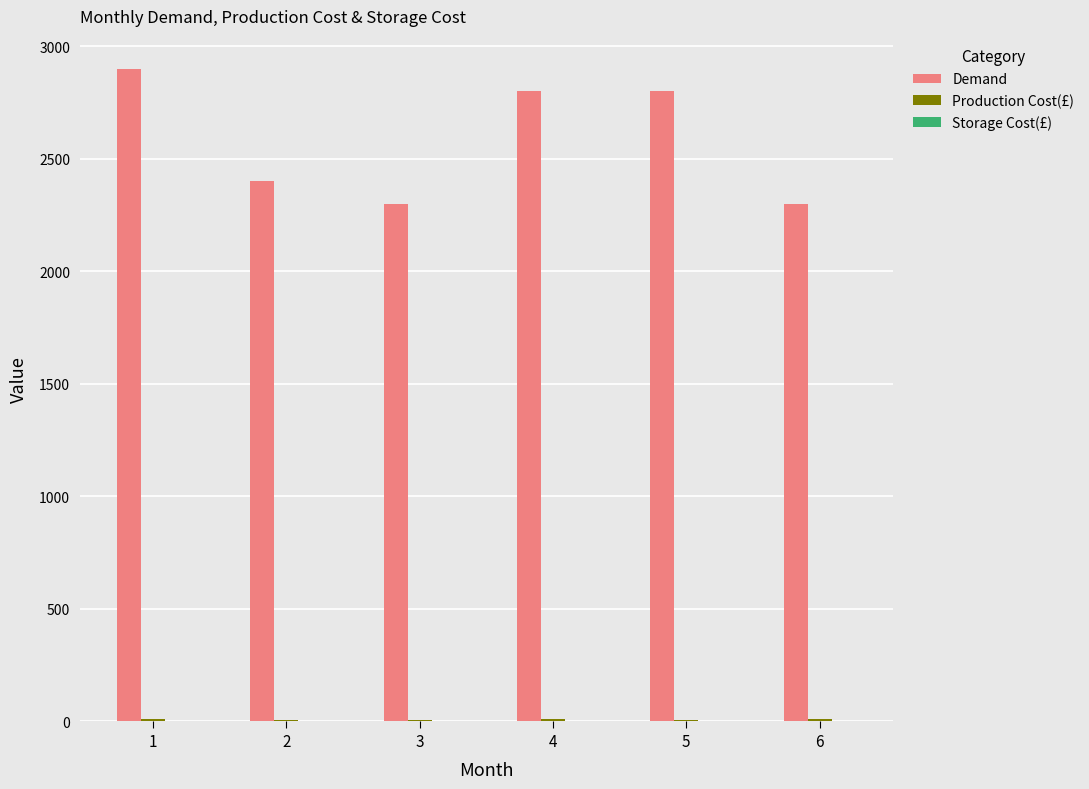

Which series has the largest total across all categories?

Demand